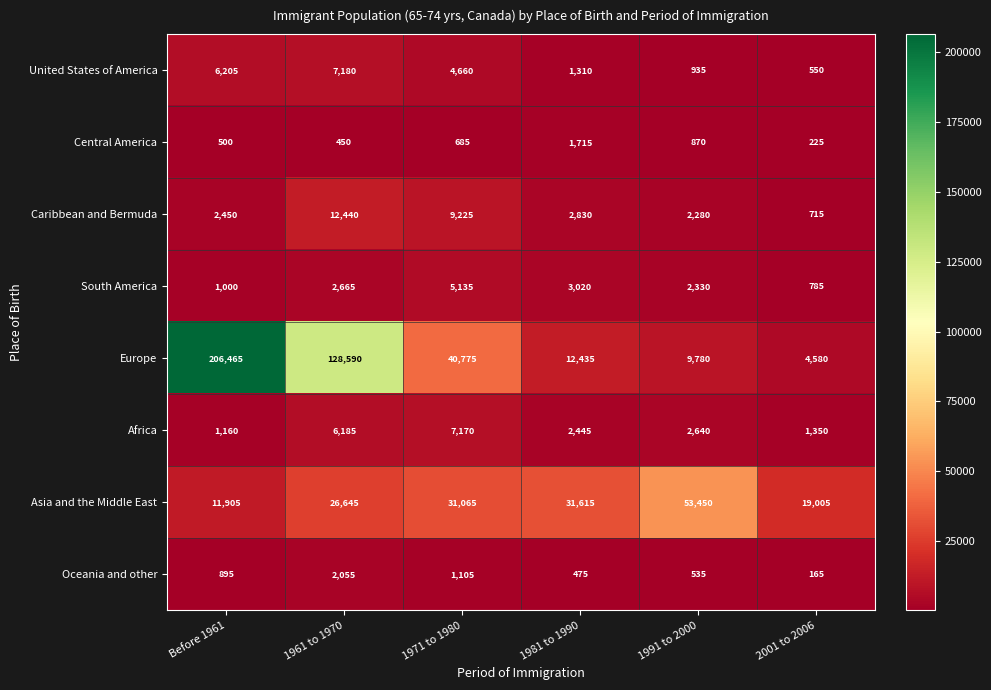

Count the number of data series in this chart.

8